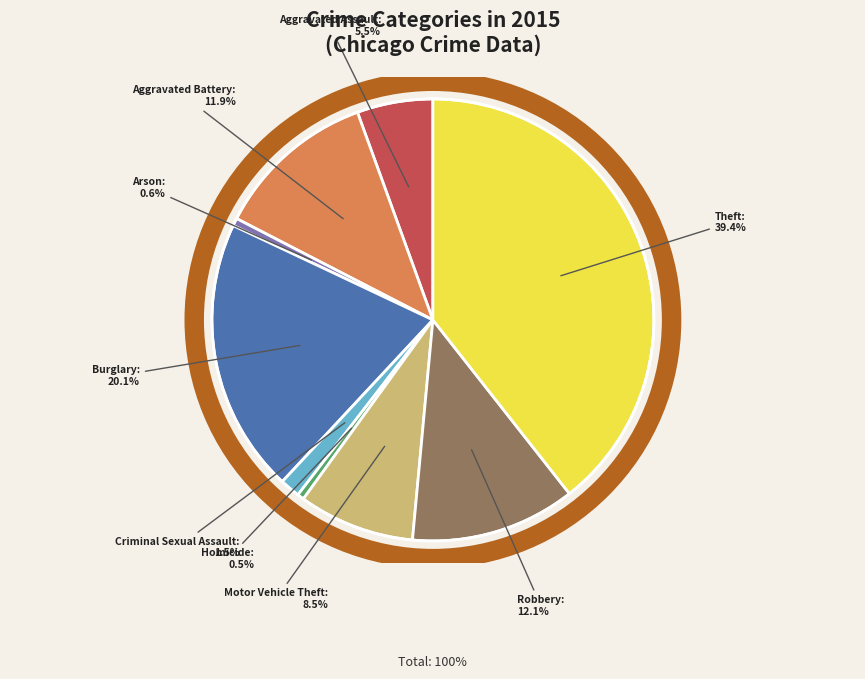

To the nearest percent, what is the difference between the largest and smallest slice percentages?

39%